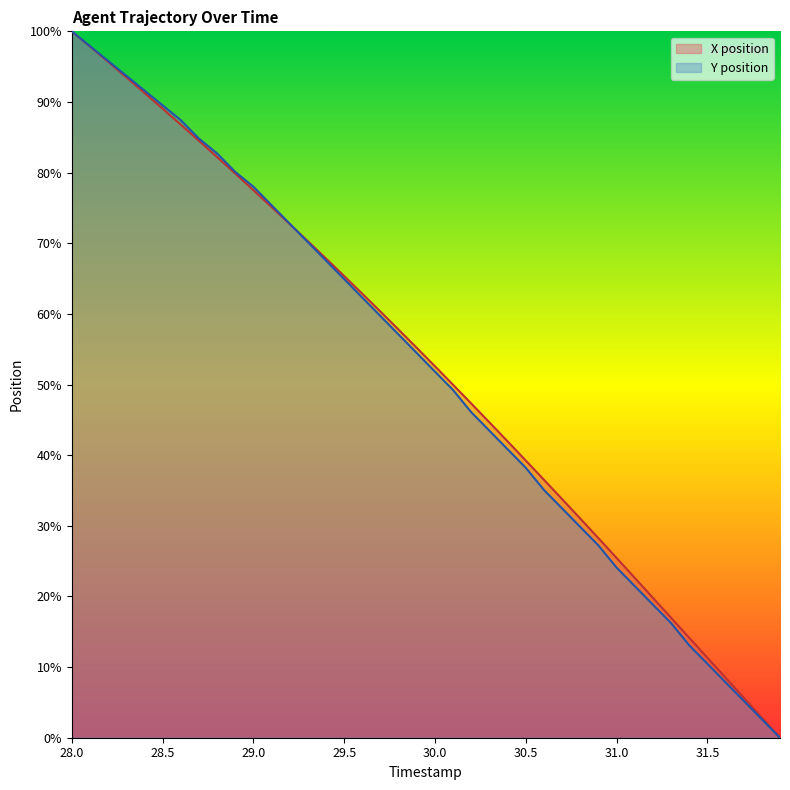

What is the value of the X position point at the 4th from the left?

93.5